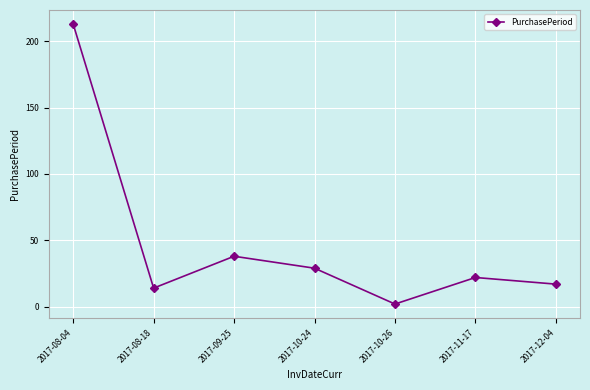

How many series are shown in this chart?

1